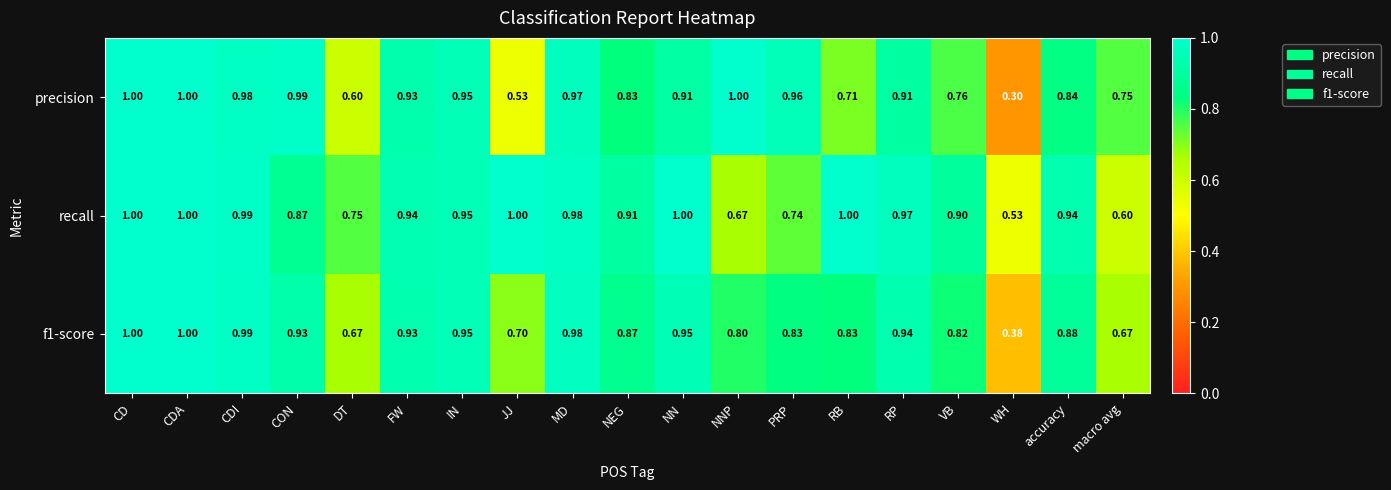

Rank the series at WH from lowest to highest value.

precision, f1-score, recall